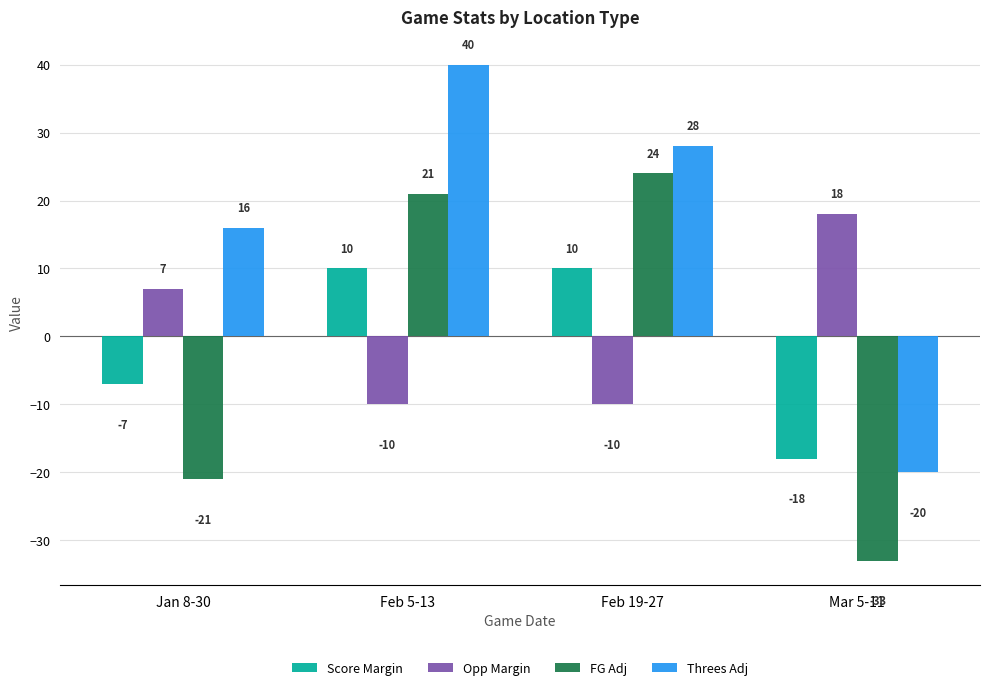

Reading left to right, list all the values displayed in this chart.

Score Margin: -7	10	10	-18
Opp Margin: 7	-10	-10	18
FG Adj: -21	21	24	-33
Threes Adj: 16	40	28	-20